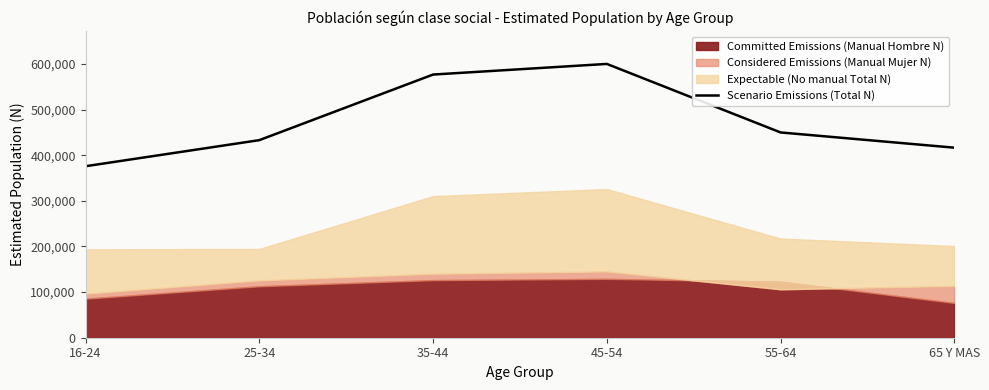

Reading left to right, list all the values displayed in this chart.

375935	433105	576918	600219	449988	416620